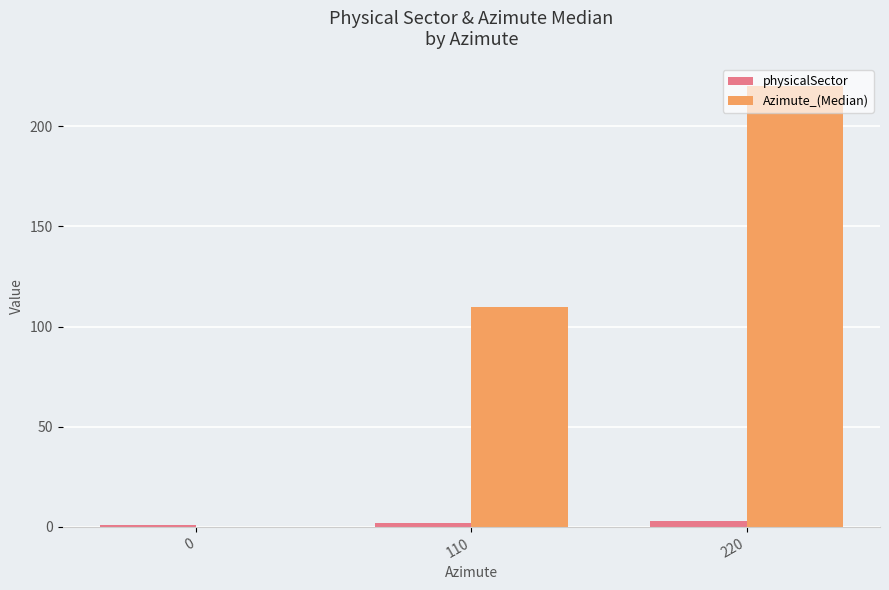

Which series has the largest total across all categories?

Azimute_(Median)